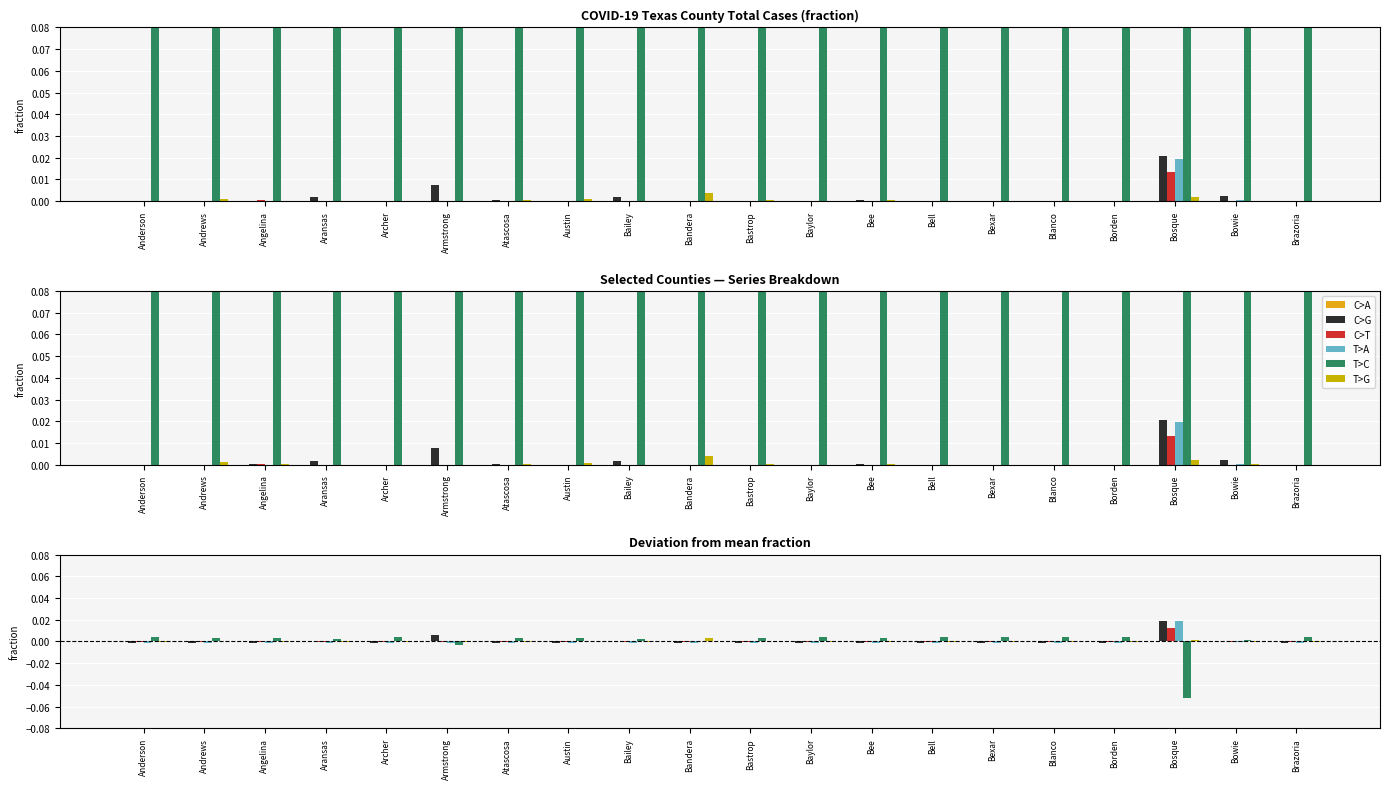

Is the value of T>A at Bowie greater than the value of C>T at Bexar?

Yes